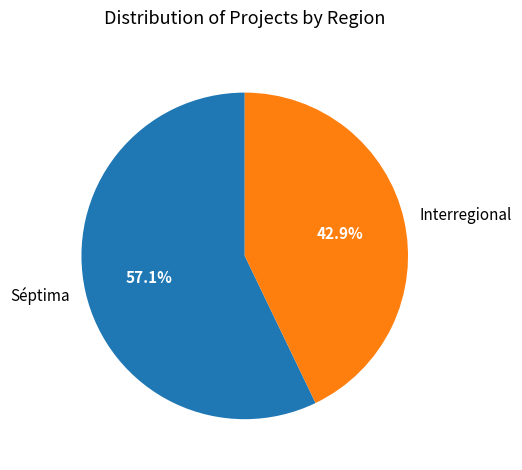

Which slice is the smallest?

Interregional